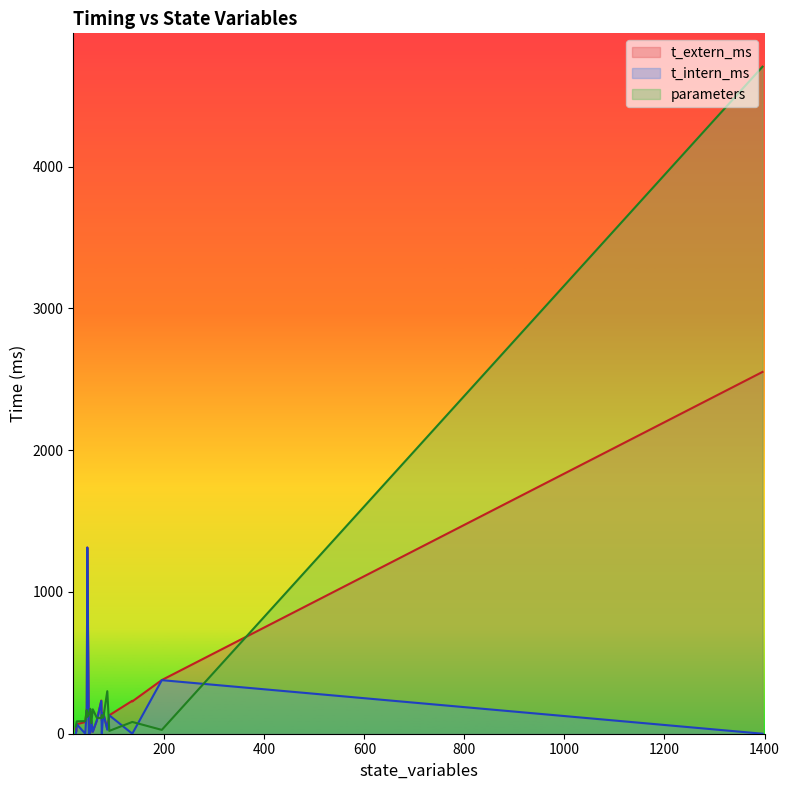

At how many categories does at least one series exceed 1581?

1